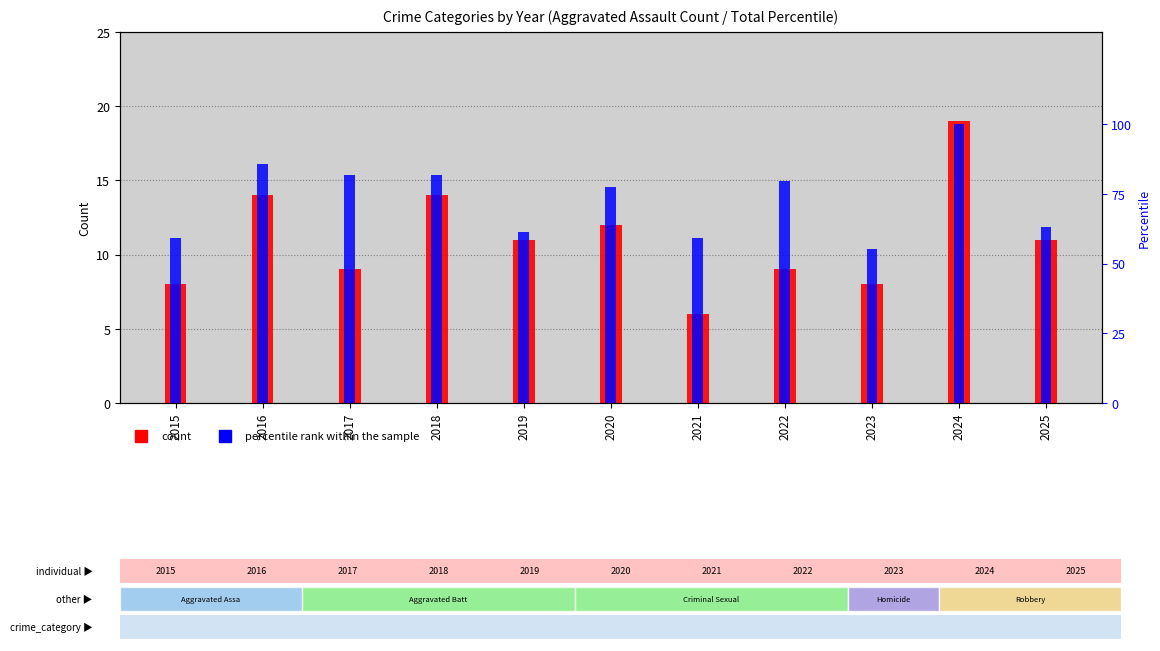

List the labels in order of value, largest first.

2024, 2016, 2018, 2020, 2019, 2025, 2017, 2022, 2015, 2023, 2021